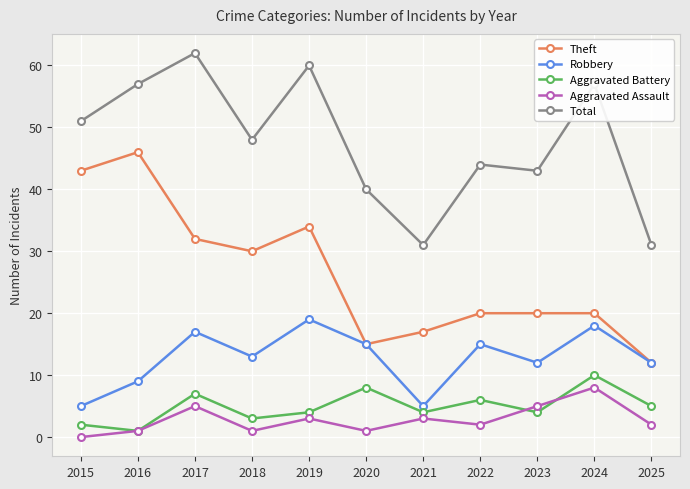

Which category has the lowest value in the Aggravated Battery series?

2016